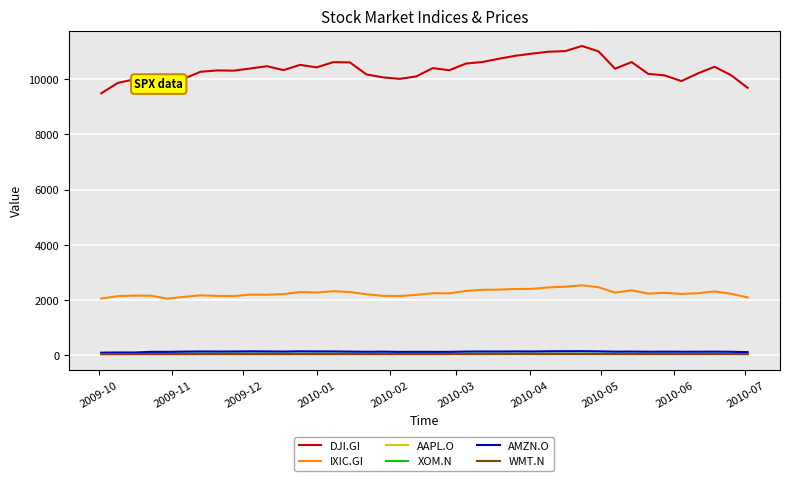

True or false: IXIC.GI and XOM.N intersect in this chart.

False